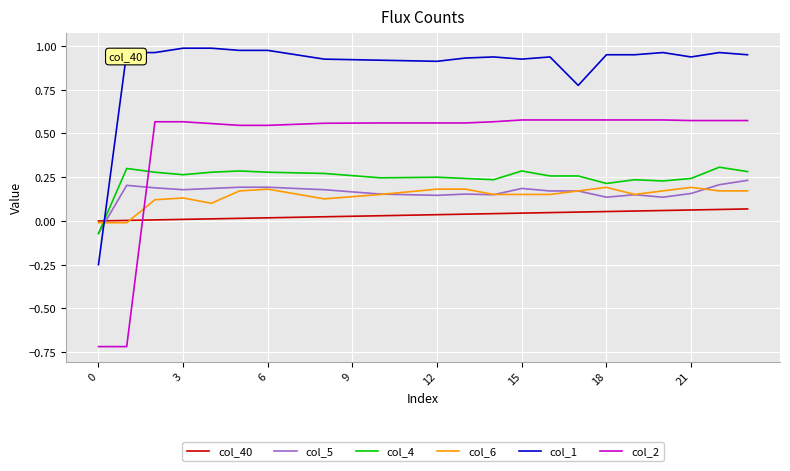

How many intersections are there between col_40 and col_5?

1